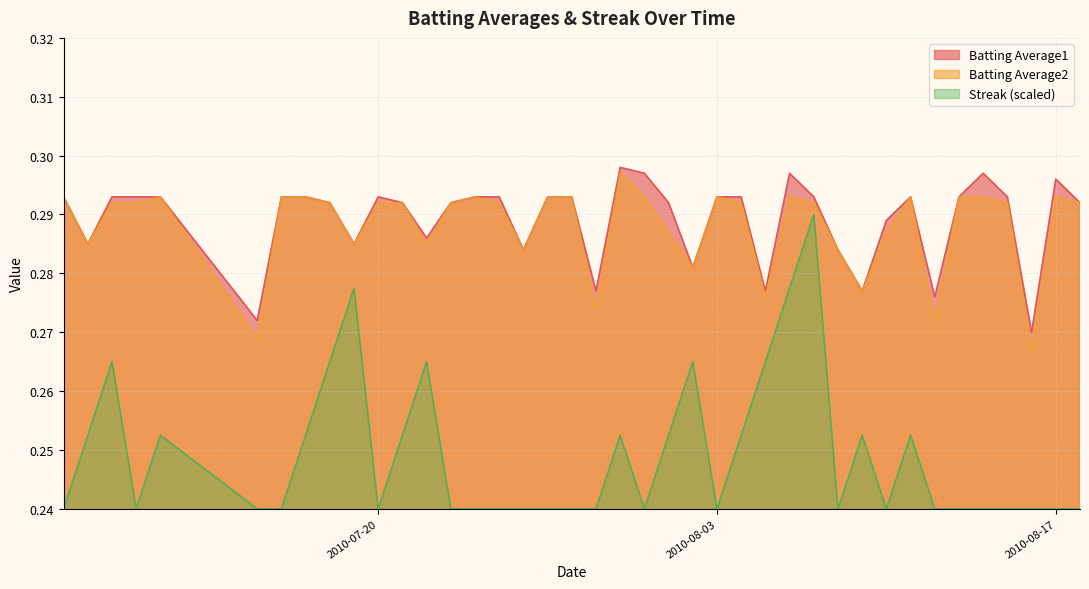

How many interior local valleys does the Batting Average1 series have?

11